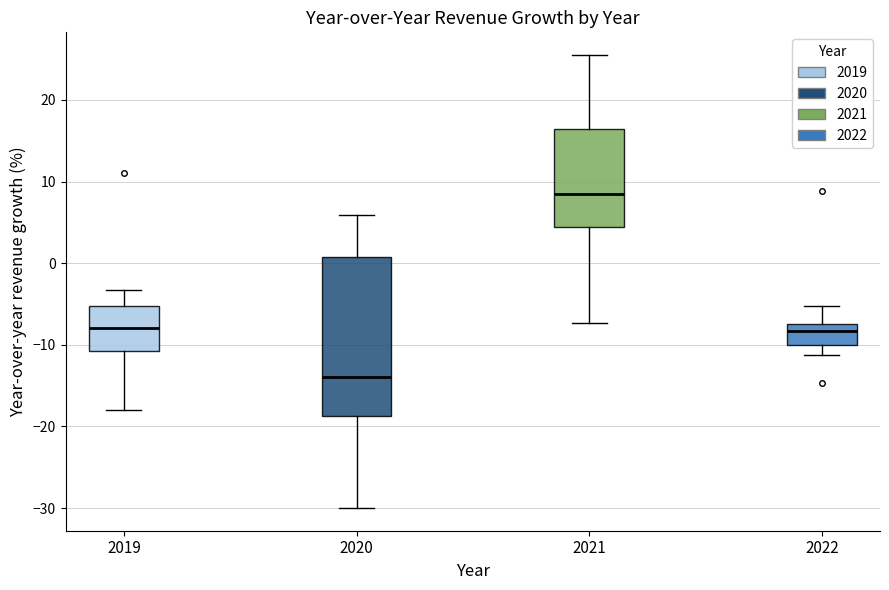

Reading left to right, transcribe this box plot: for each box, give where its median line is, the range the box spans, and where its two whiskers end, as read against the y-axis. The values are not printed on the chart, so give them approximately, as read against the axis.

2019: median -8, box -11 to -5, whiskers -18 to -3
2020: median -14, box -19 to 1, whiskers -30 to 6
2021: median 9, box 4 to 16, whiskers -7 to 26
2022: median -8, box -10 to -7, whiskers -11 to -5